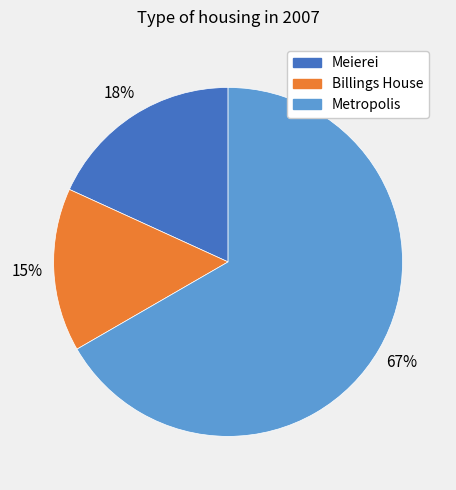

Do Billings House and Metropolis together represent more than half of the pie?

Yes